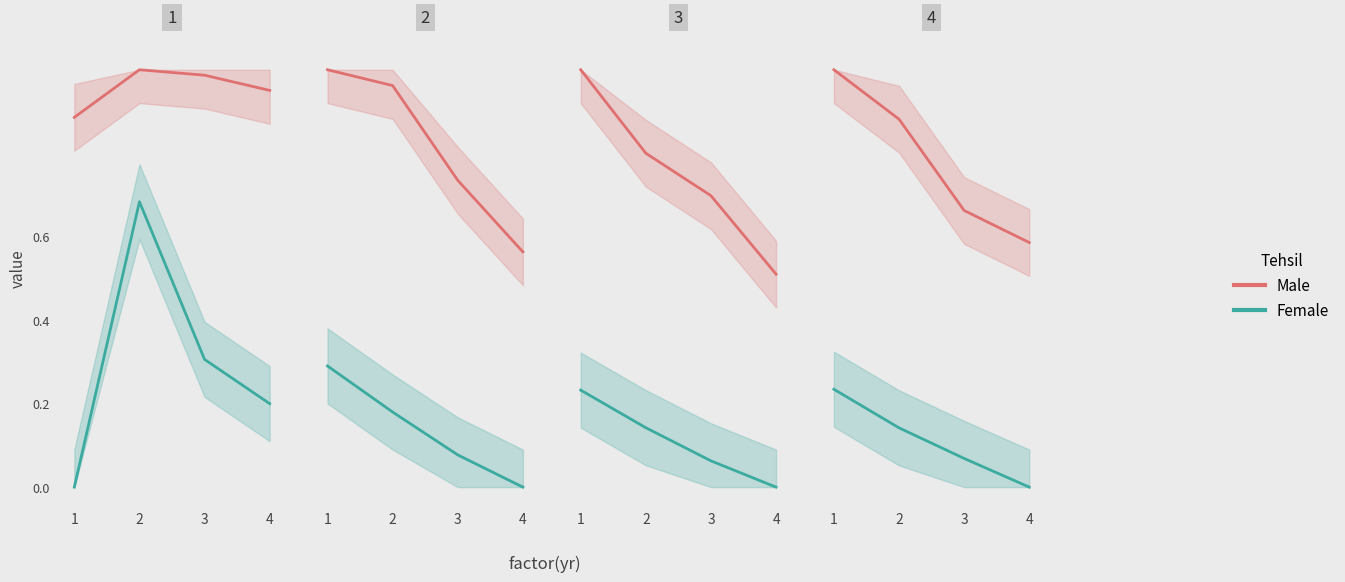

What is the difference between the Male values at 3 and 2?

0.2